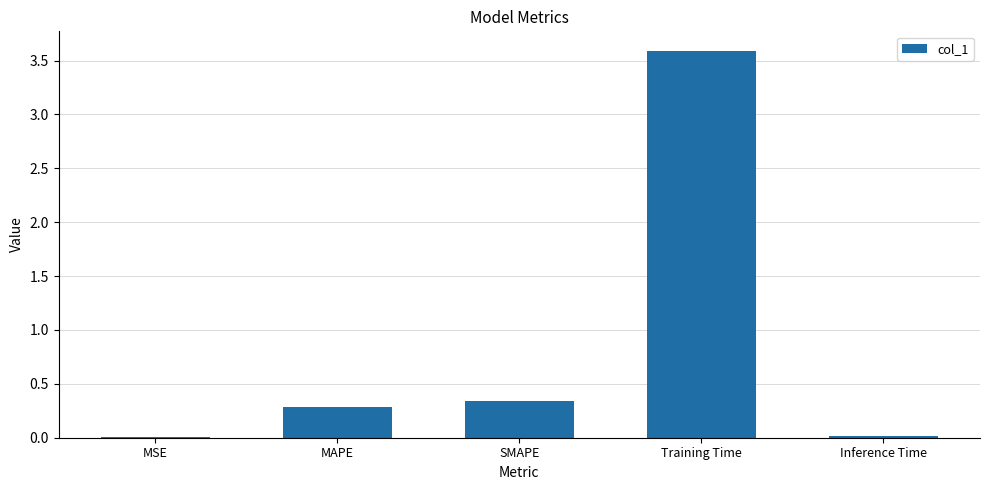

At which category does the chart reach its peak across all series?

Training Time